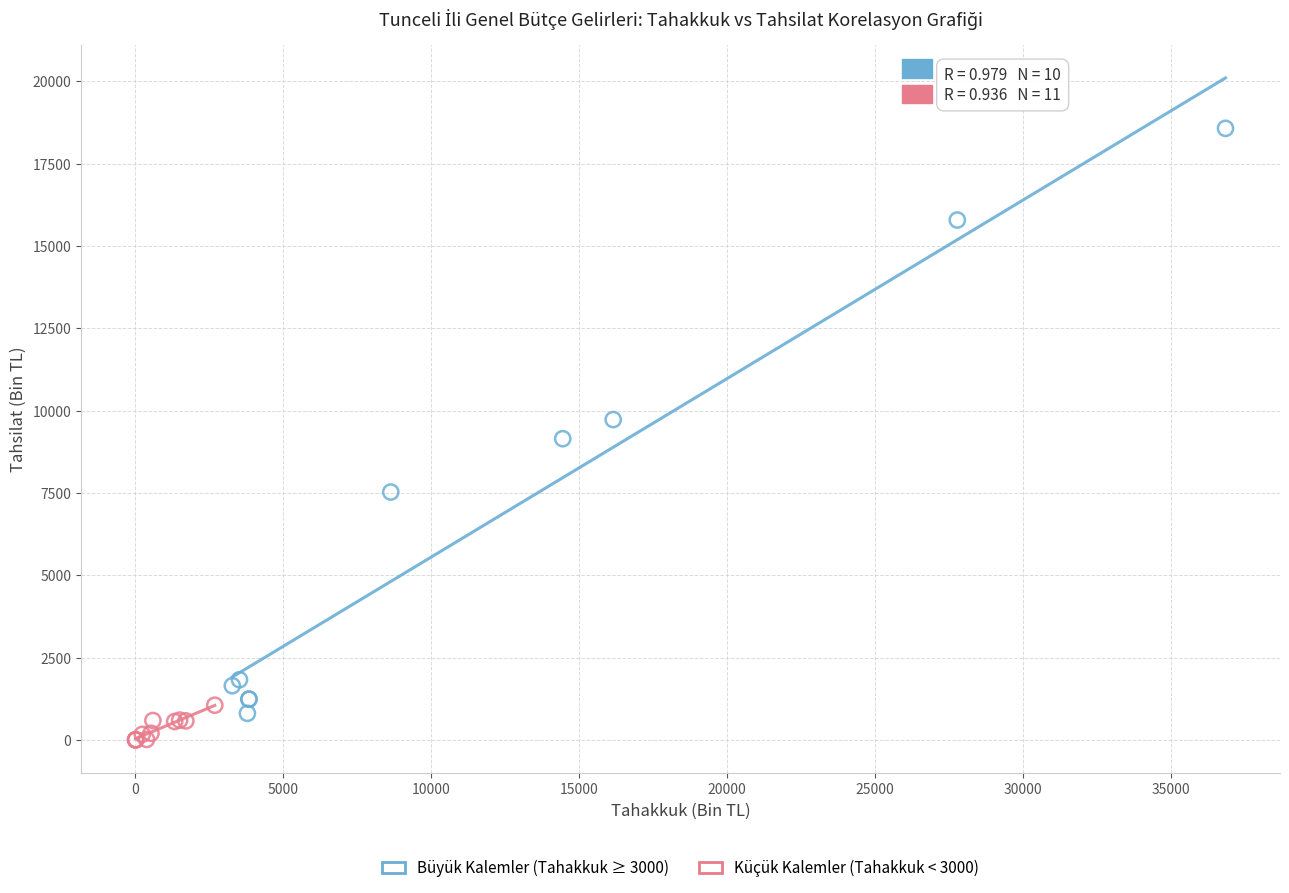

Which series reaches the maximum Y coordinate?

Büyük Kalemler (Tahakkuk ≥ 3000)